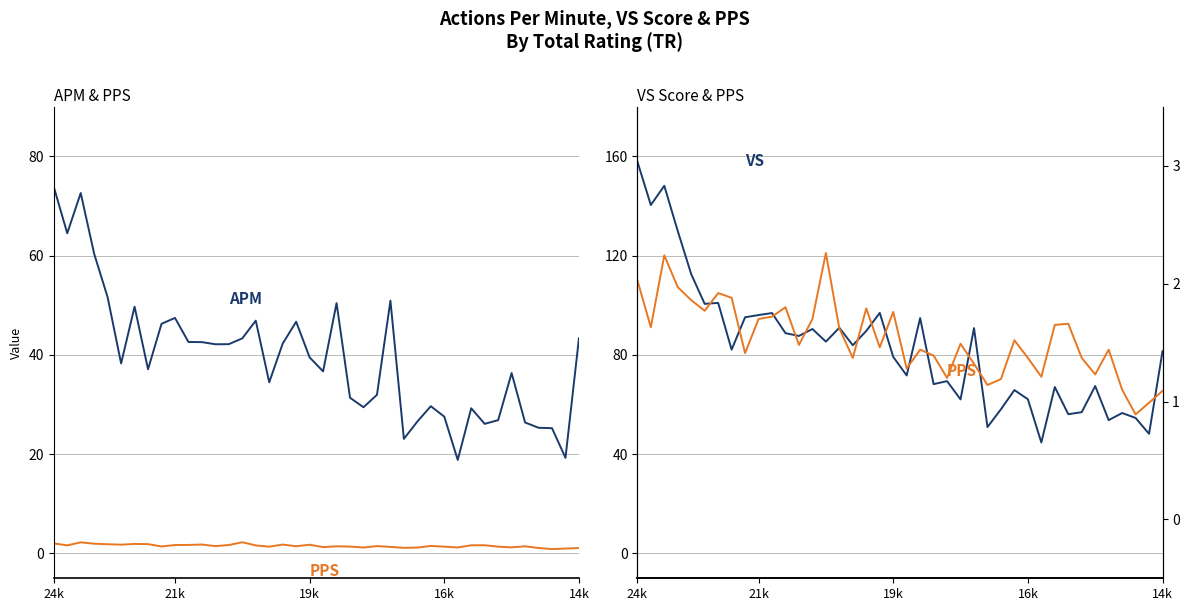

True or false: APM has a value of 46.7 at 18.

True